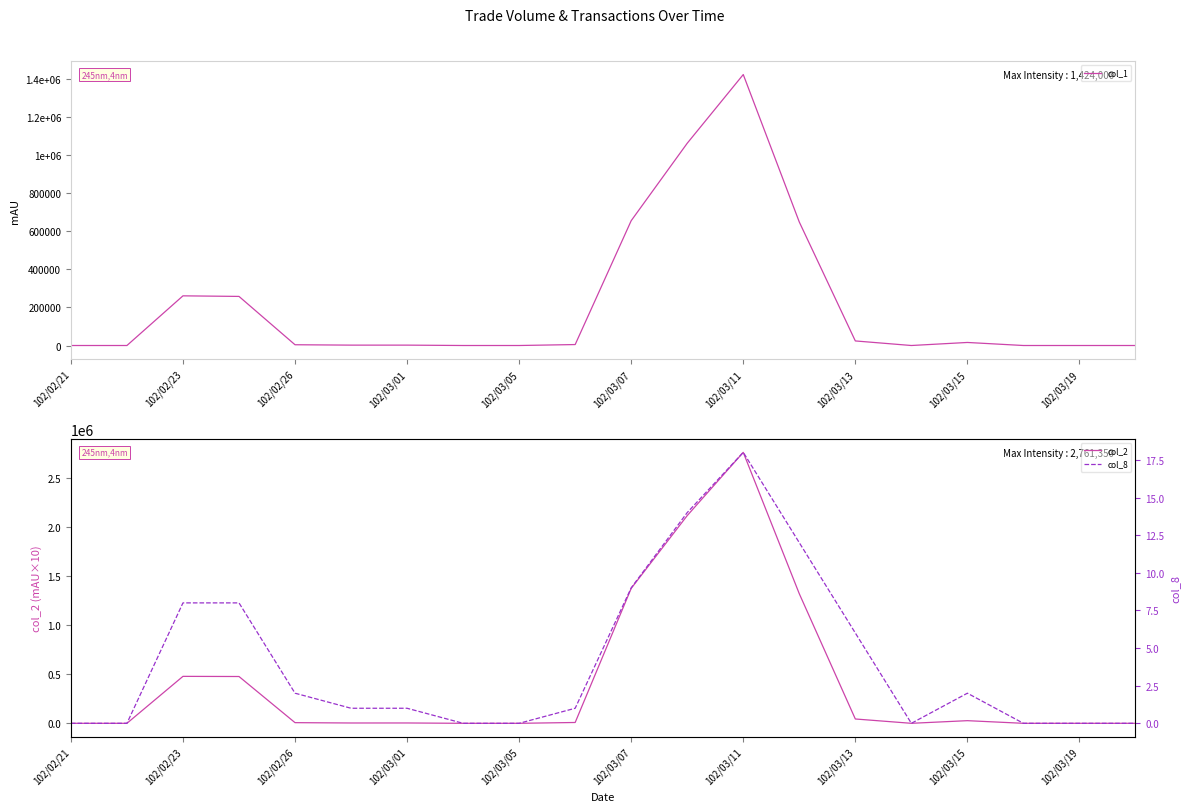

At which label does col_2 reach its peak?

102/03/11